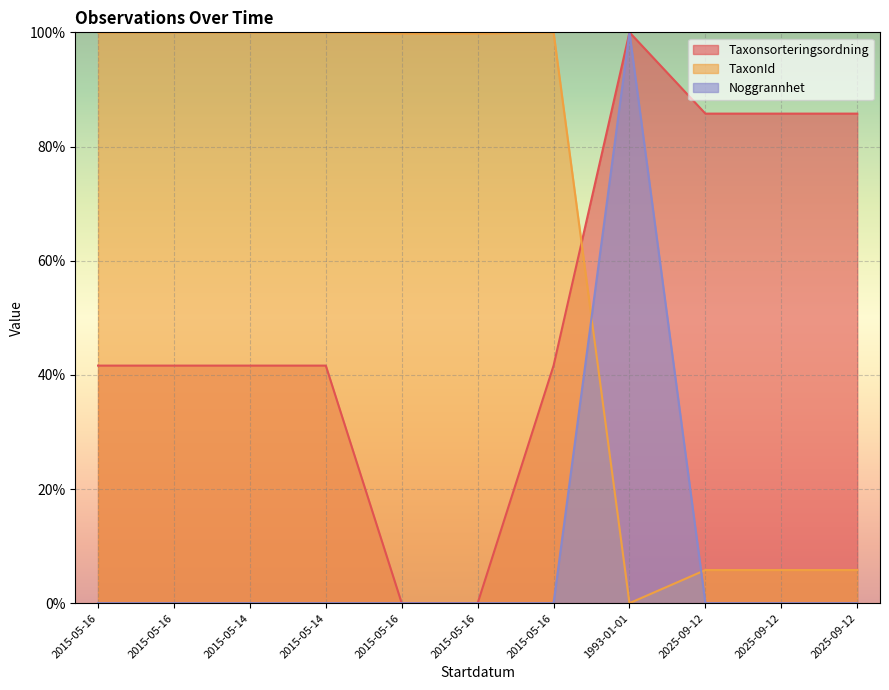

List the labels in order of Noggrannhet value, largest first.

1993-01-01, 2015-05-16, 2015-05-16, 2015-05-14, 2015-05-14, 2015-05-16, 2015-05-16, 2015-05-16, 2025-09-12, 2025-09-12, 2025-09-12